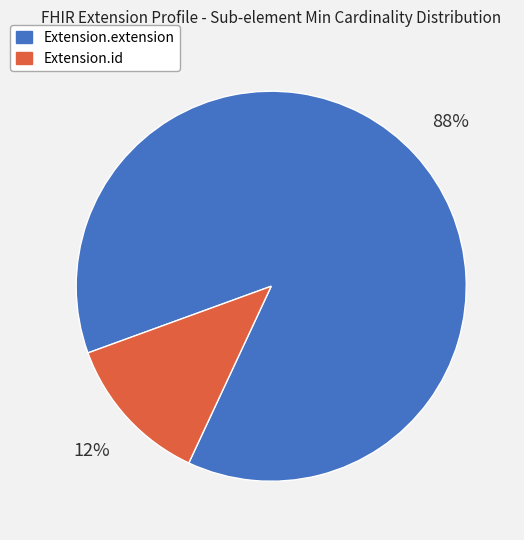

Rank the categories by value from lowest to highest.

Extension.id, Extension.extension